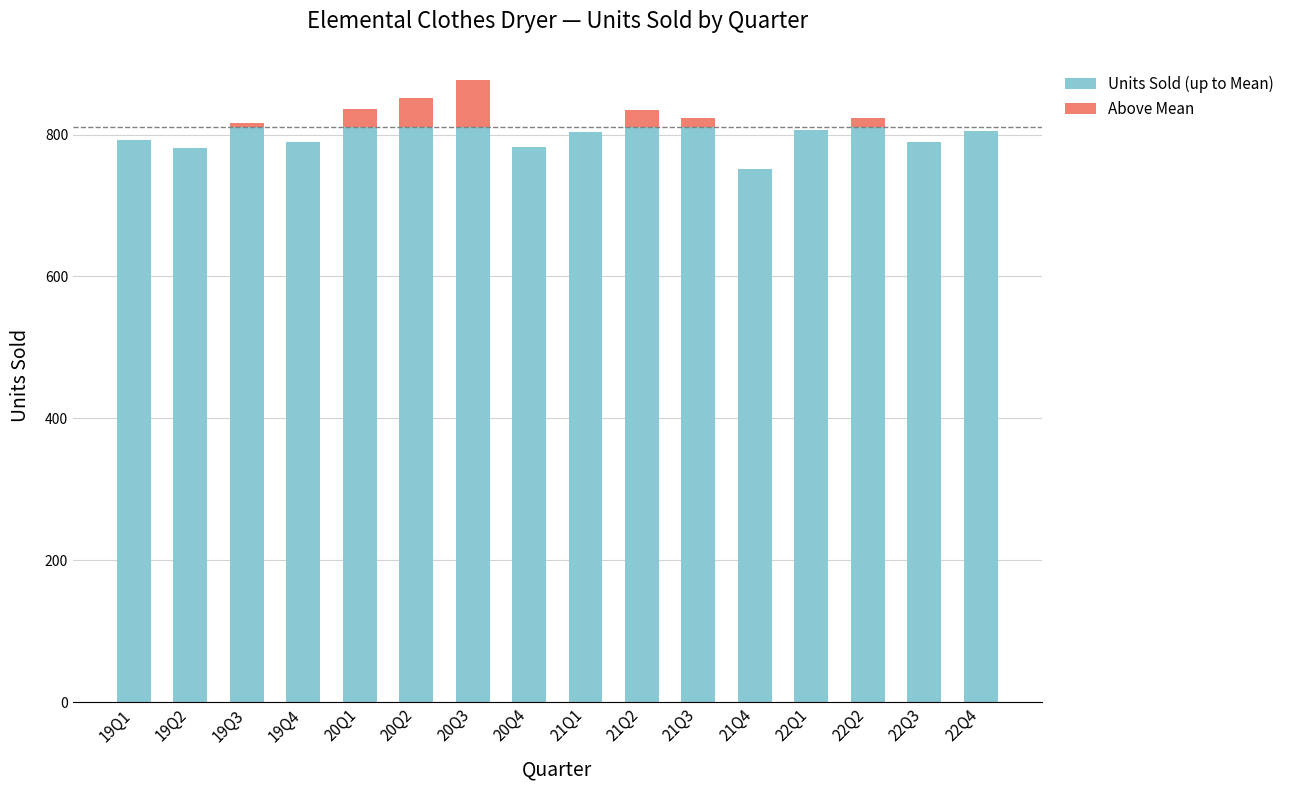

What is the total value across all series at 22Q3?

789.0